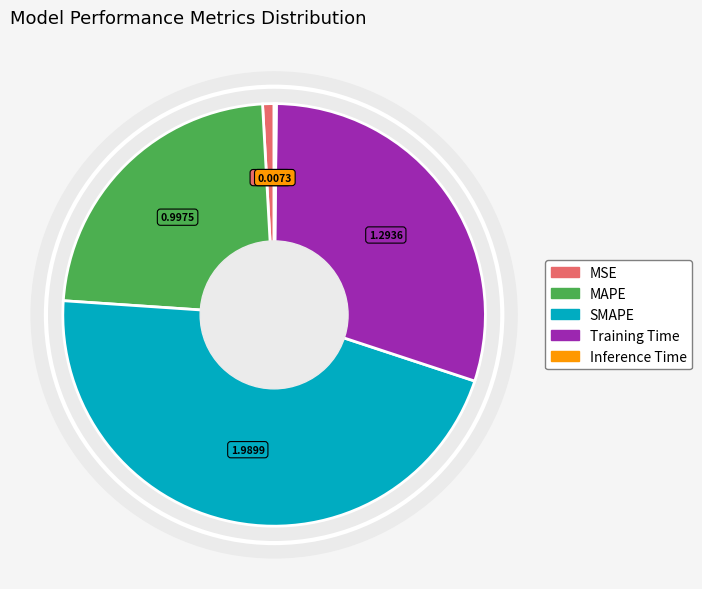

Is there a majority slice in this chart?

No